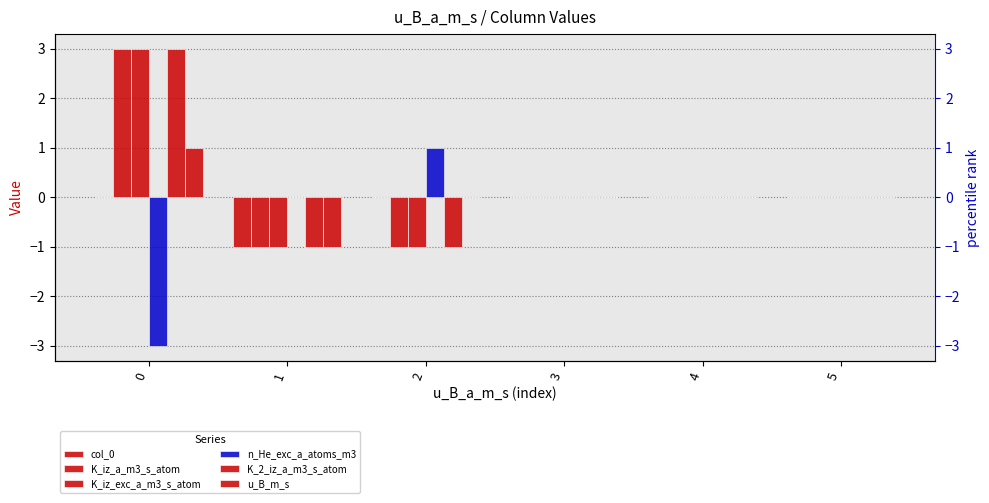

Where does the n_He_exc_a_atoms_m3 series first go above 0?

2